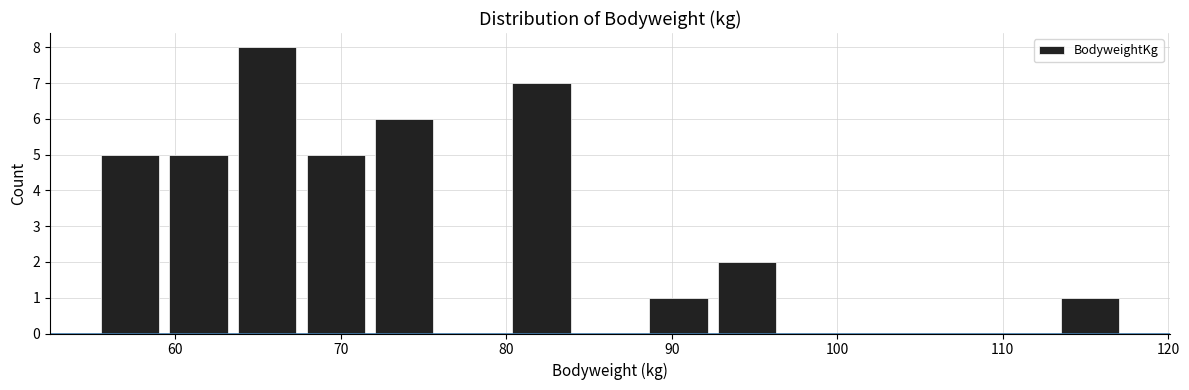

Which range on the x-axis has the tallest bar?

63 to 68